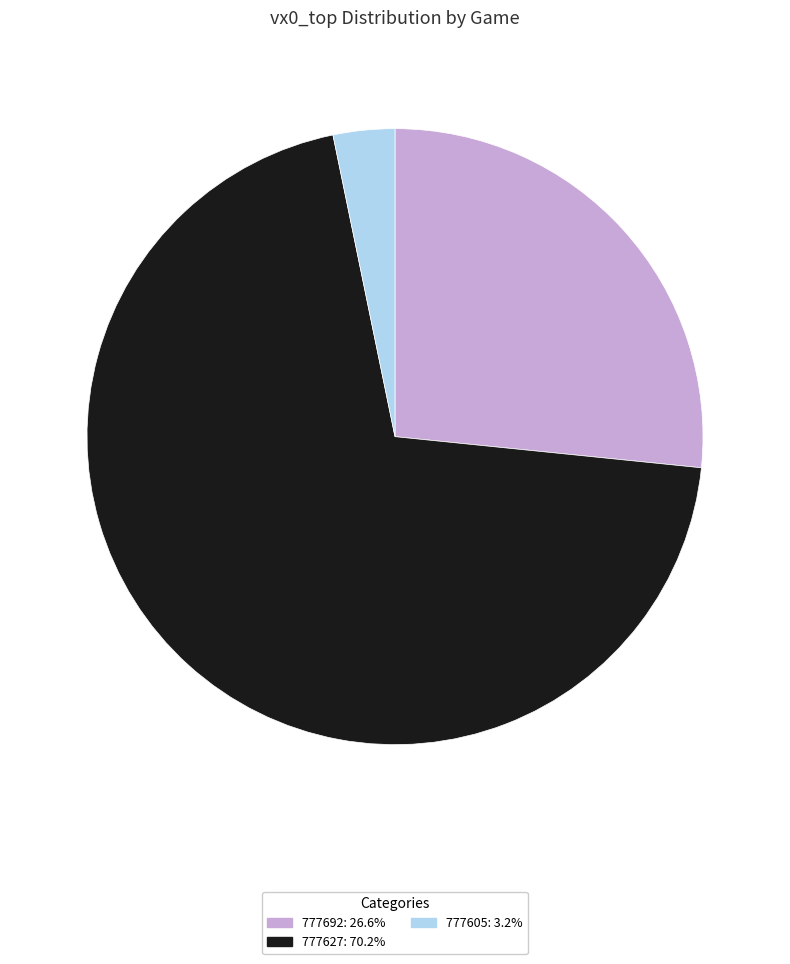

Rank the categories by value from lowest to highest.

777605, 777692, 777627